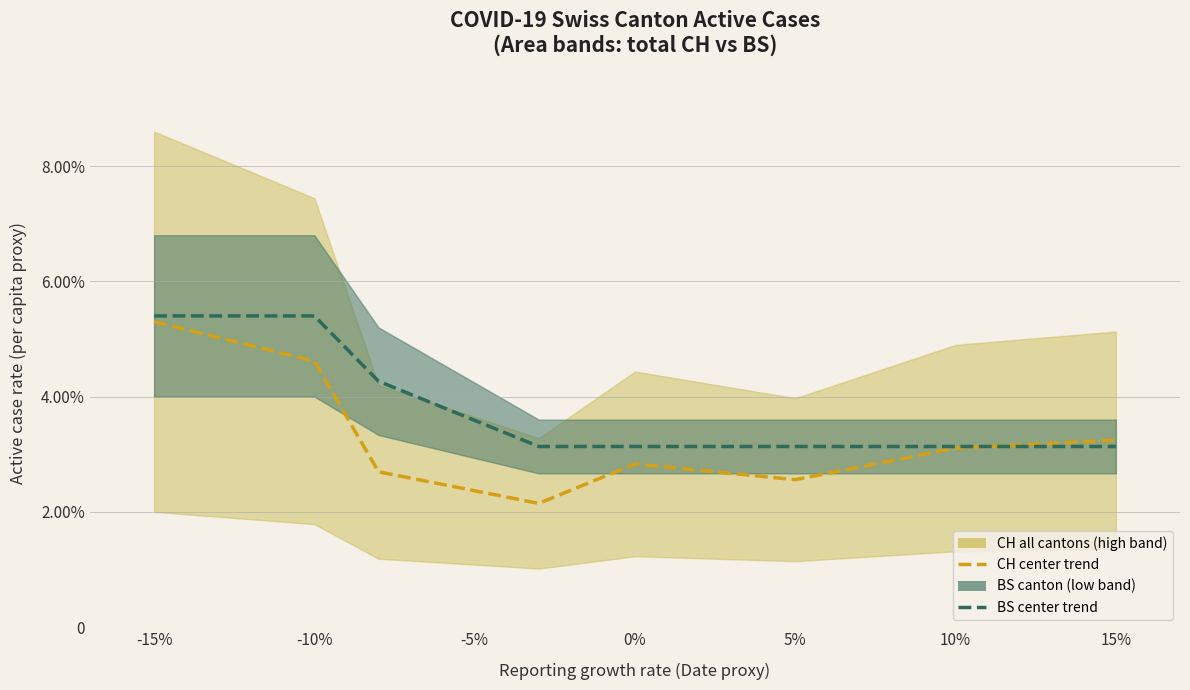

Count the BS trend values in the range 0 to 1.

8